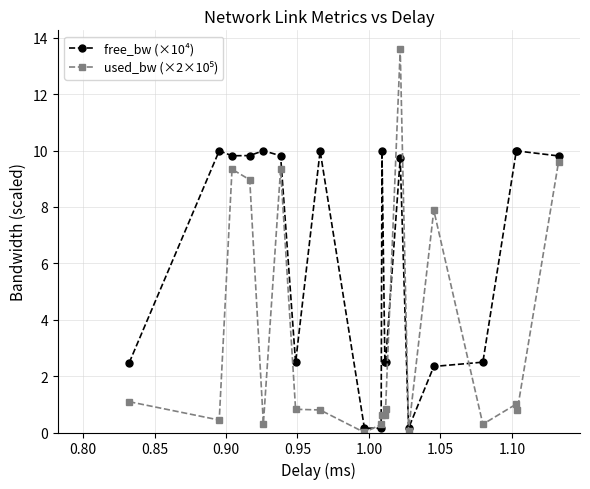

What is the maximum value for free_bw (×10⁴)?

10.0